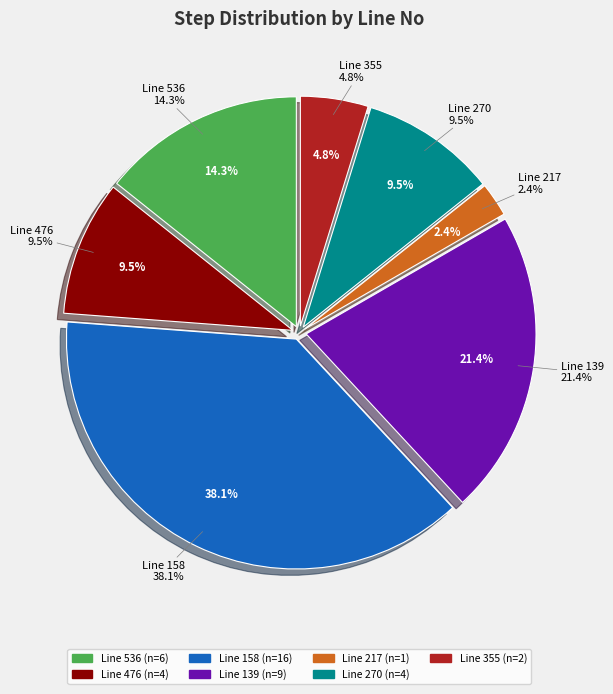

Rank the categories by value from highest to lowest.

158, 139, 536, 476, 270, 355, 217